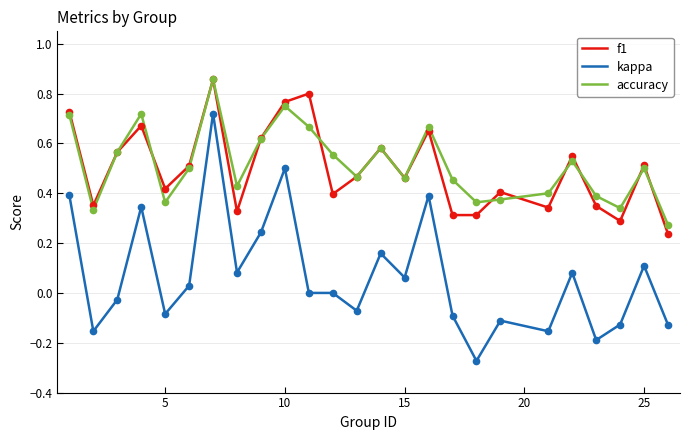

True or false: accuracy and kappa cross at least once.

False